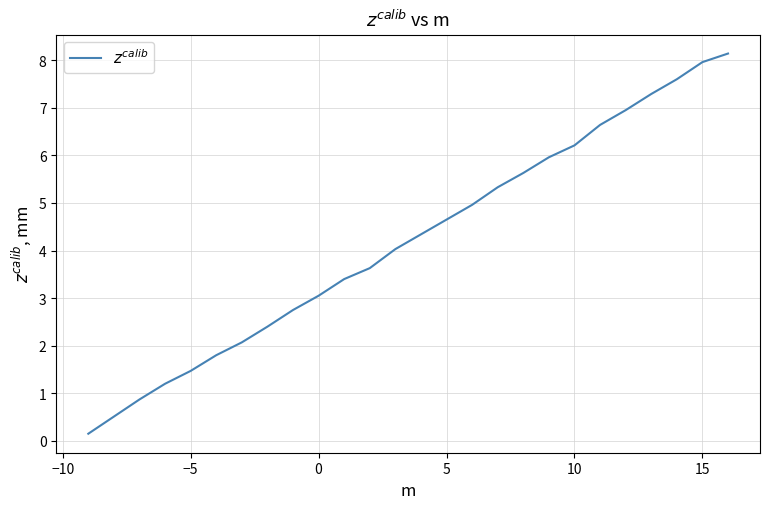

What is the greatest value displayed?

8.1